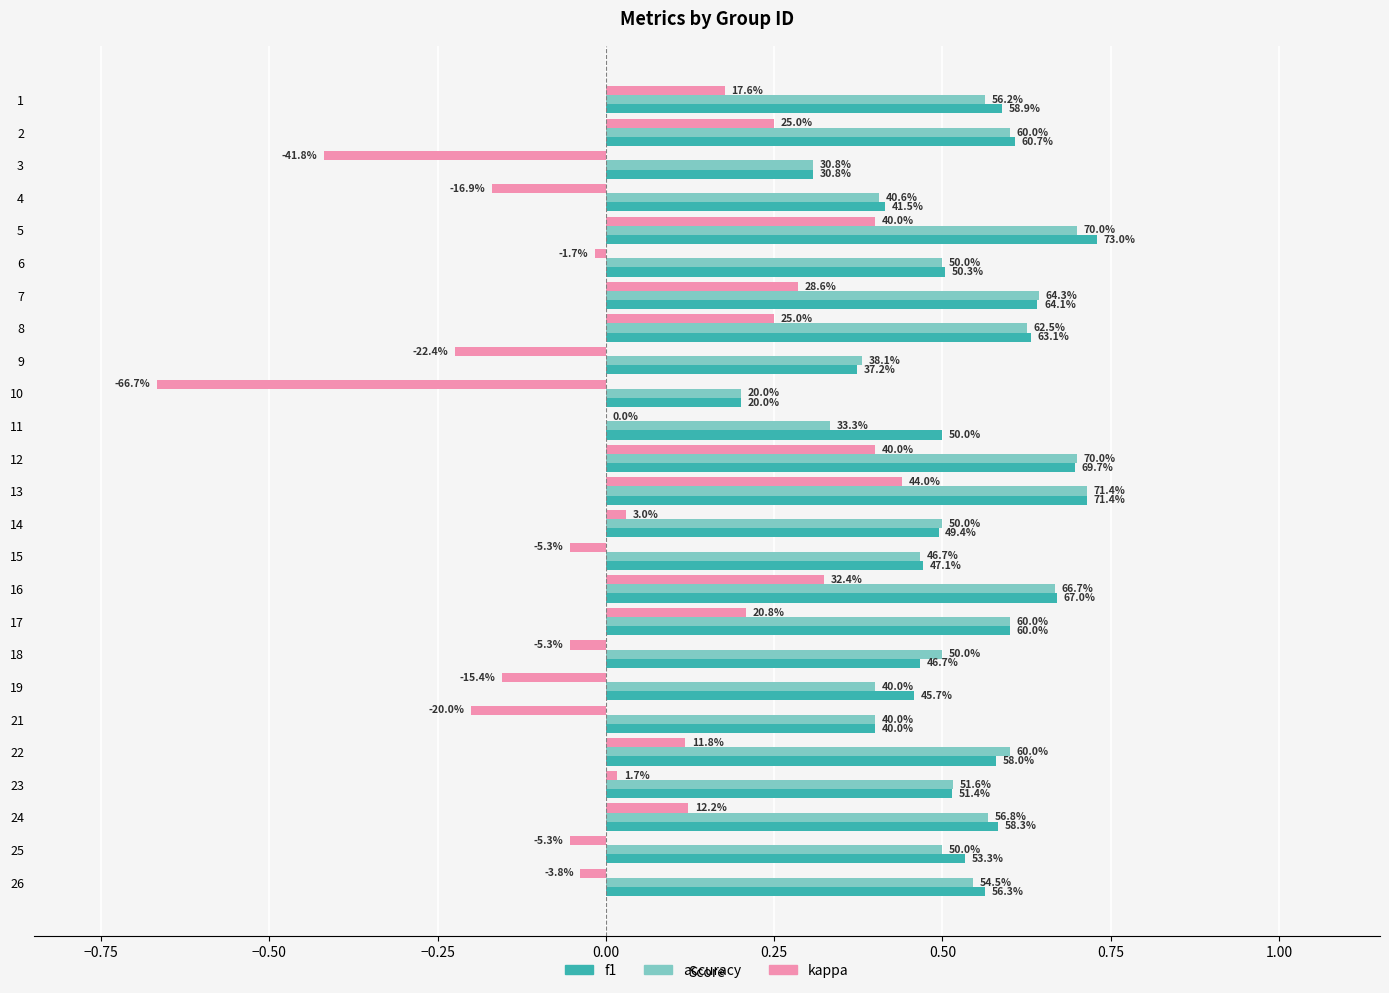

Which series has the largest total across all categories?

f1